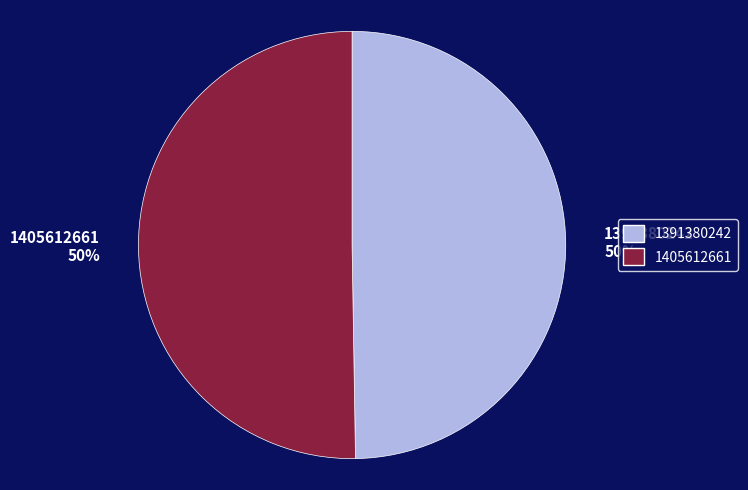

Which category accounts for the majority?

1405612661